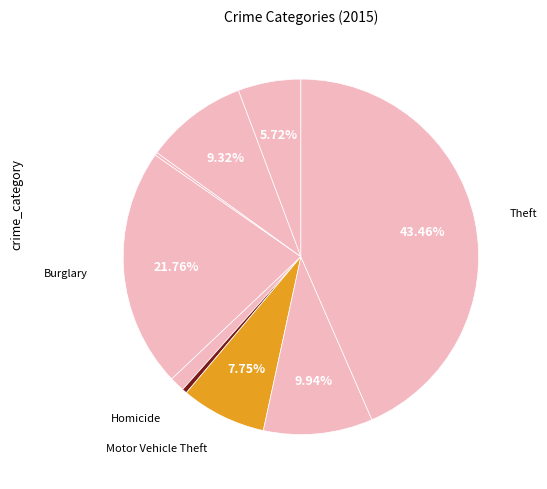

Which slice is the largest?

Theft